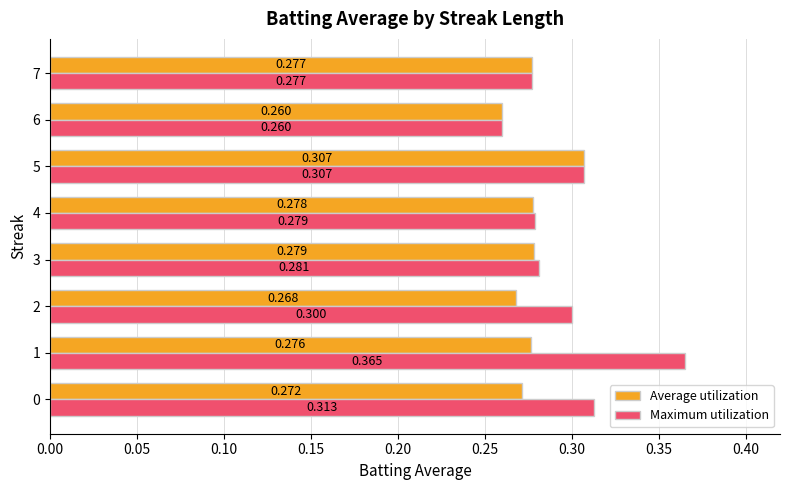

Which category has the highest value across all series?

1